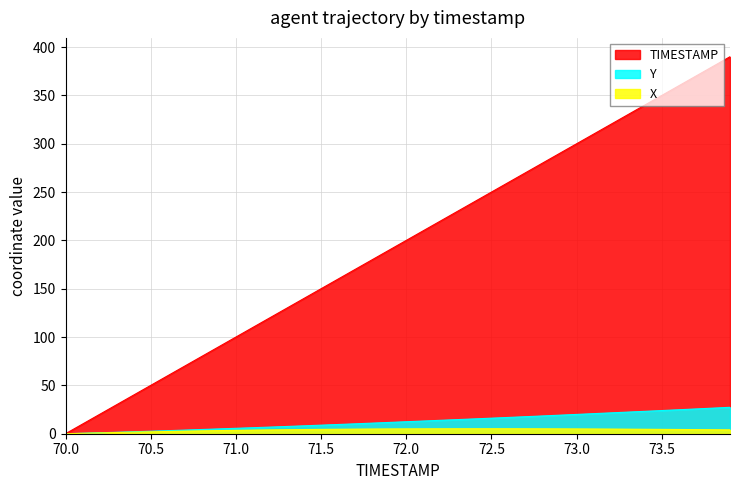

Rank the categories by X value from highest to lowest.

72.4, 72.5, 72.3, 72.6, 72.2, 72.7, 72.1, 72.8, 72.9, 72.0, 73.0, 71.9, 73.1, 71.8, 73.2, 71.7, 73.3, 71.6, 73.4, 73.5, 71.5, 73.6, 71.4, 73.7, 71.3, 73.8, 73.9, 71.2, 71.1, 71.0, 70.9, 70.8, 70.7, 70.6, 70.5, 70.4, 70.3, 70.2, 70.1, 70.0